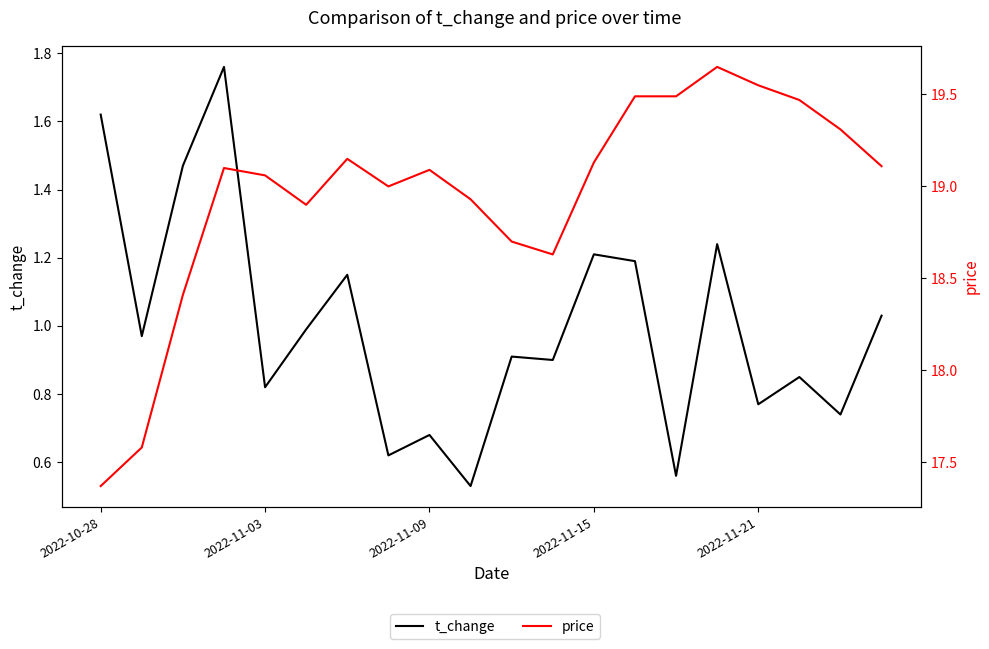

What position from the left is 2022-11-21?

17